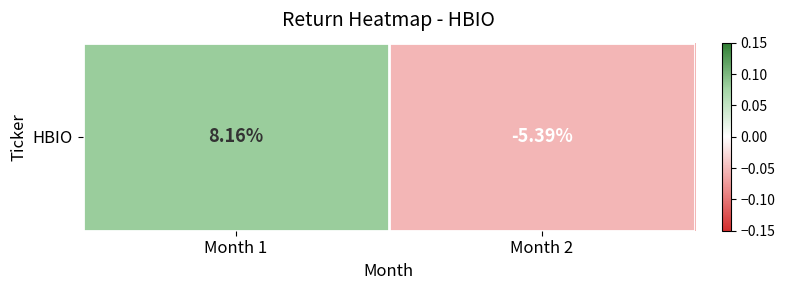

What is the difference between the values at Month 1 and Month 2?

0.1